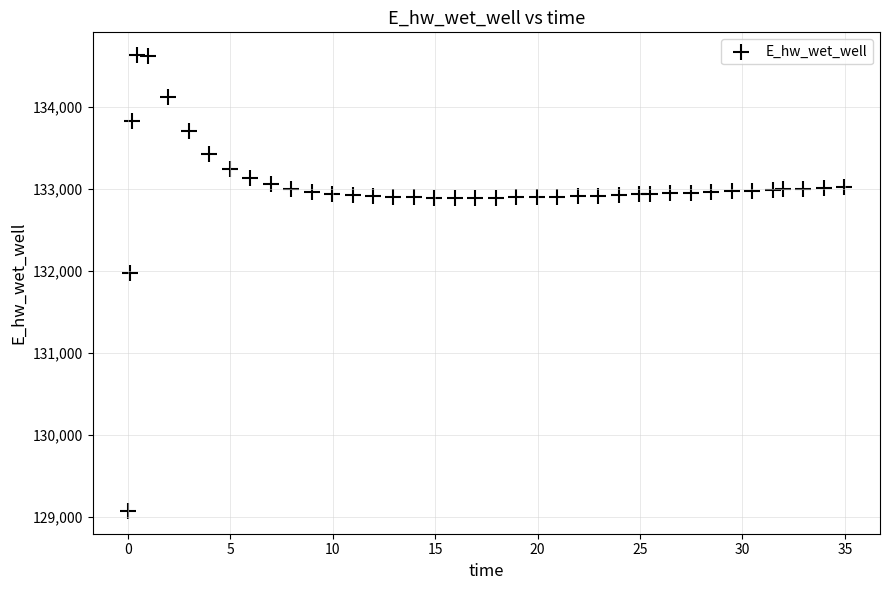

What Y value in the scatter plot is closest to 131849?

131970.0